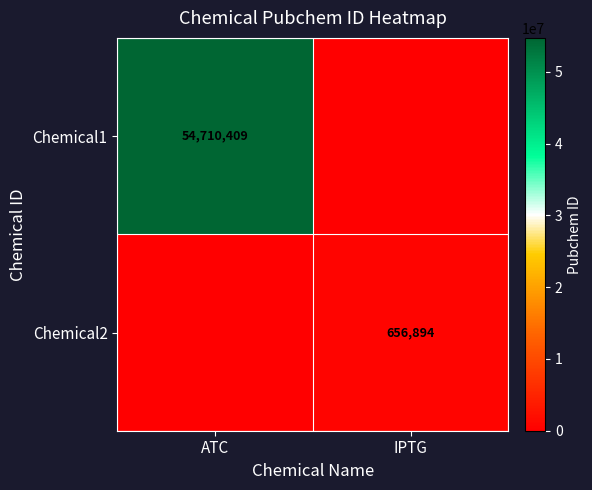

Is the value of Chemical2 at IPTG greater than the value of Chemical1 at ATC?

No